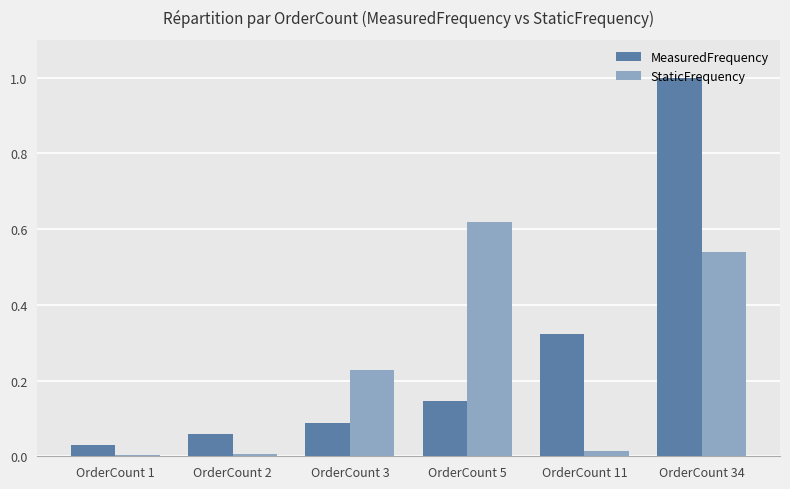

What is the sum of all StaticFrequency values?

1.4